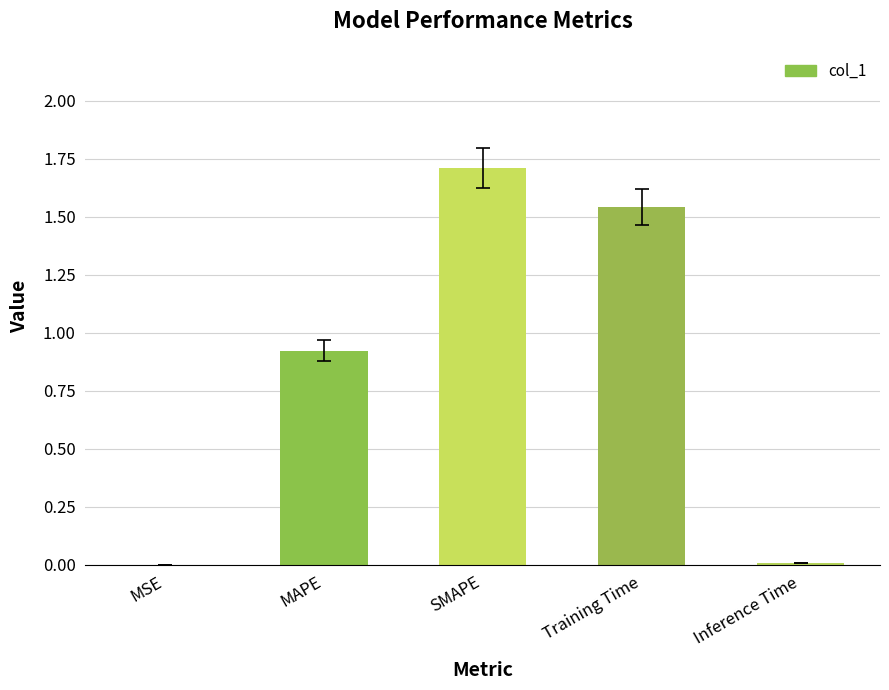

Which has a higher value, MAPE or Training Time?

Training Time